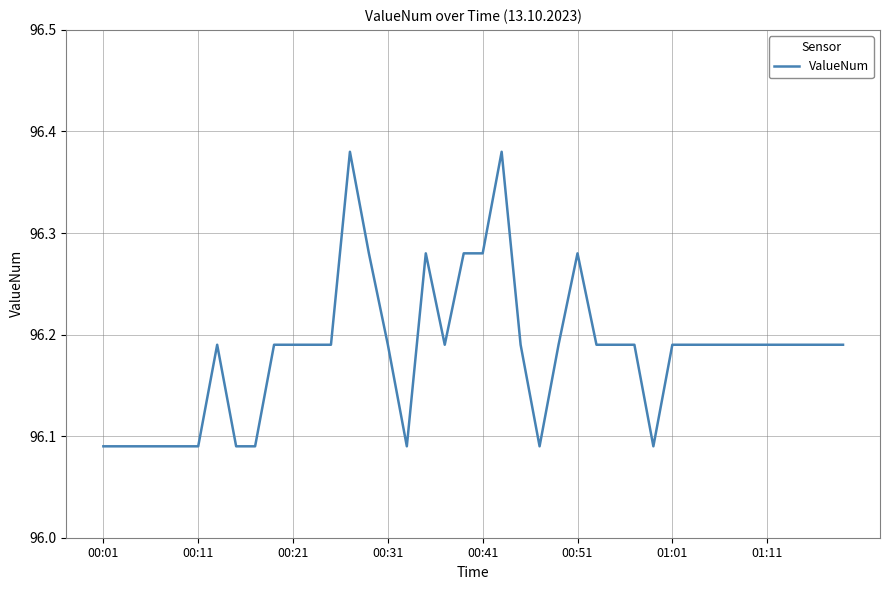

What is the difference between the maximum and minimum values?

0.3